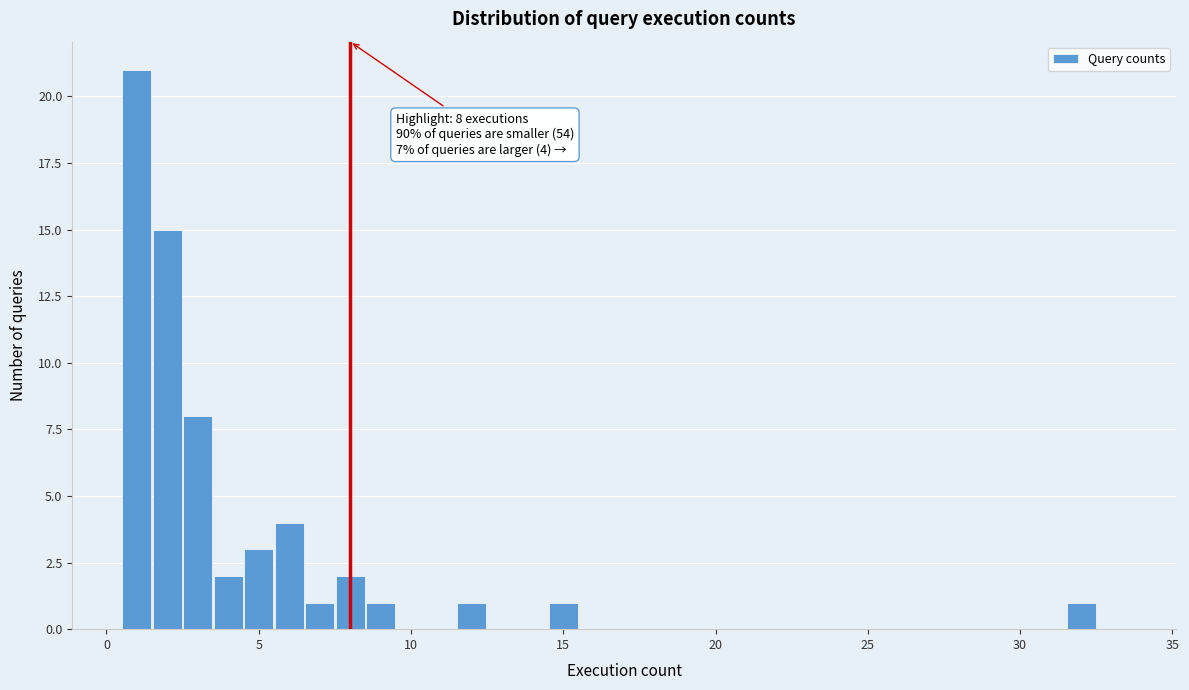

Read against the x-axis, roughly where is the centre of the tallest bar?

1.0